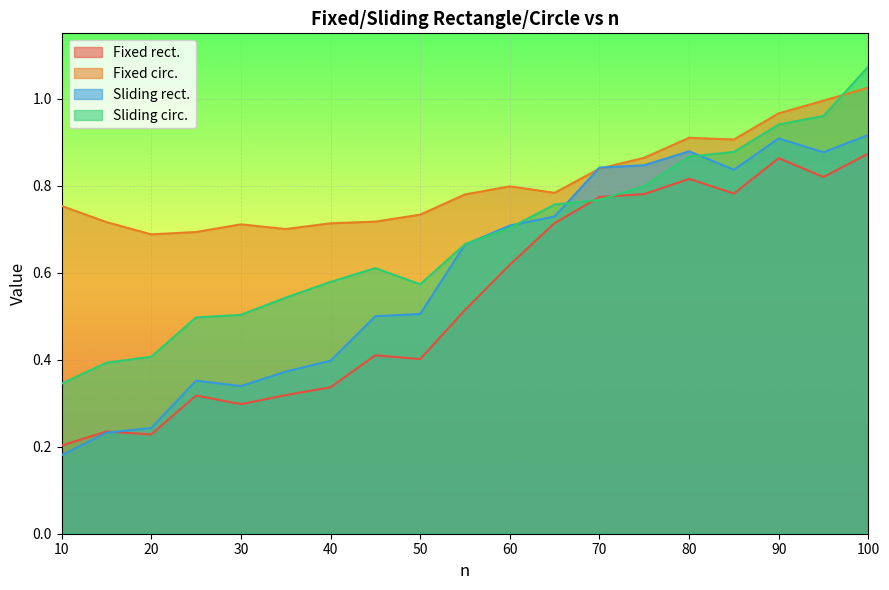

At which label does Sliding rect. reach its minimum?

10